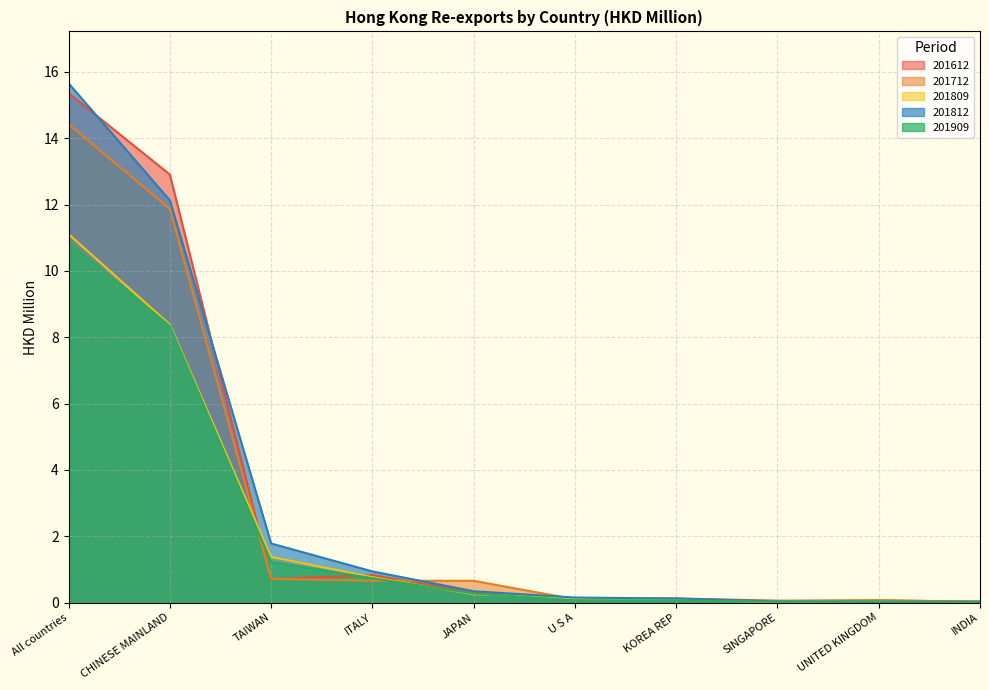

The 201812 series shows 0.2 at KOREA REP. True or false?

False